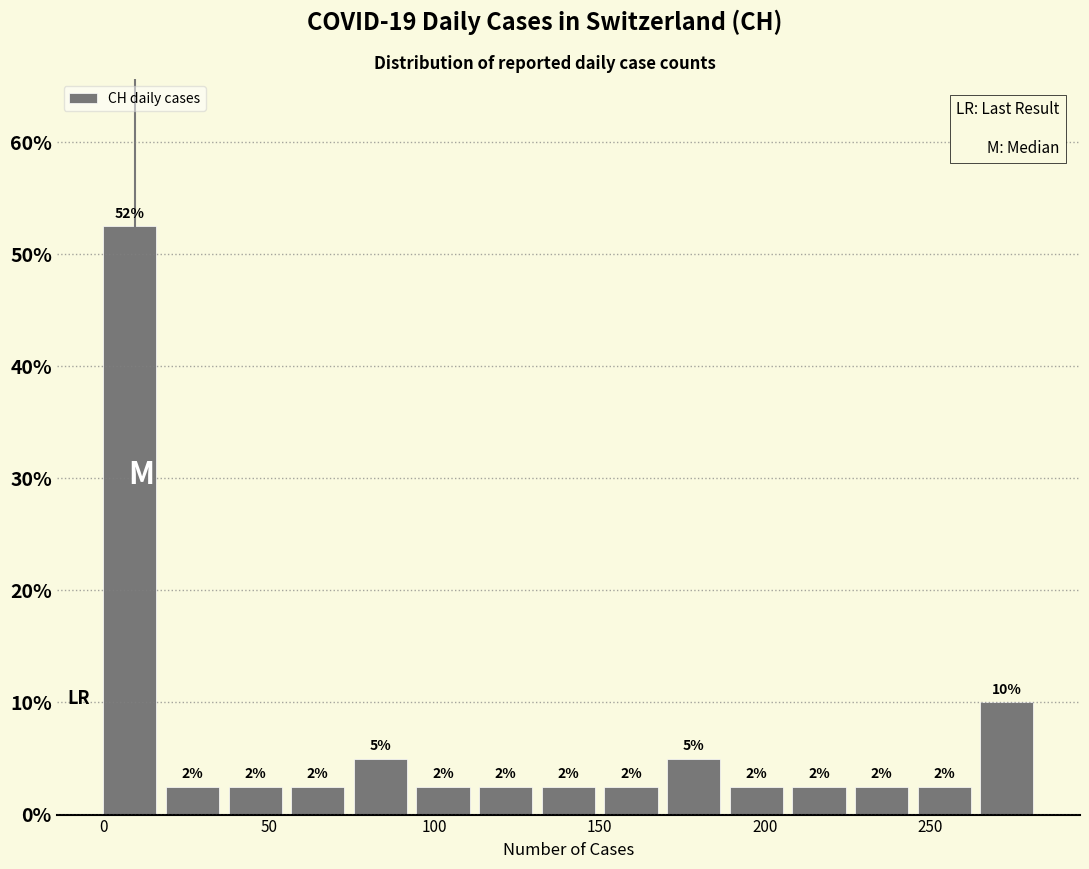

Around what value on the x-axis is the tallest bar? Give the approximate position of its centre, as read against the axis.

10